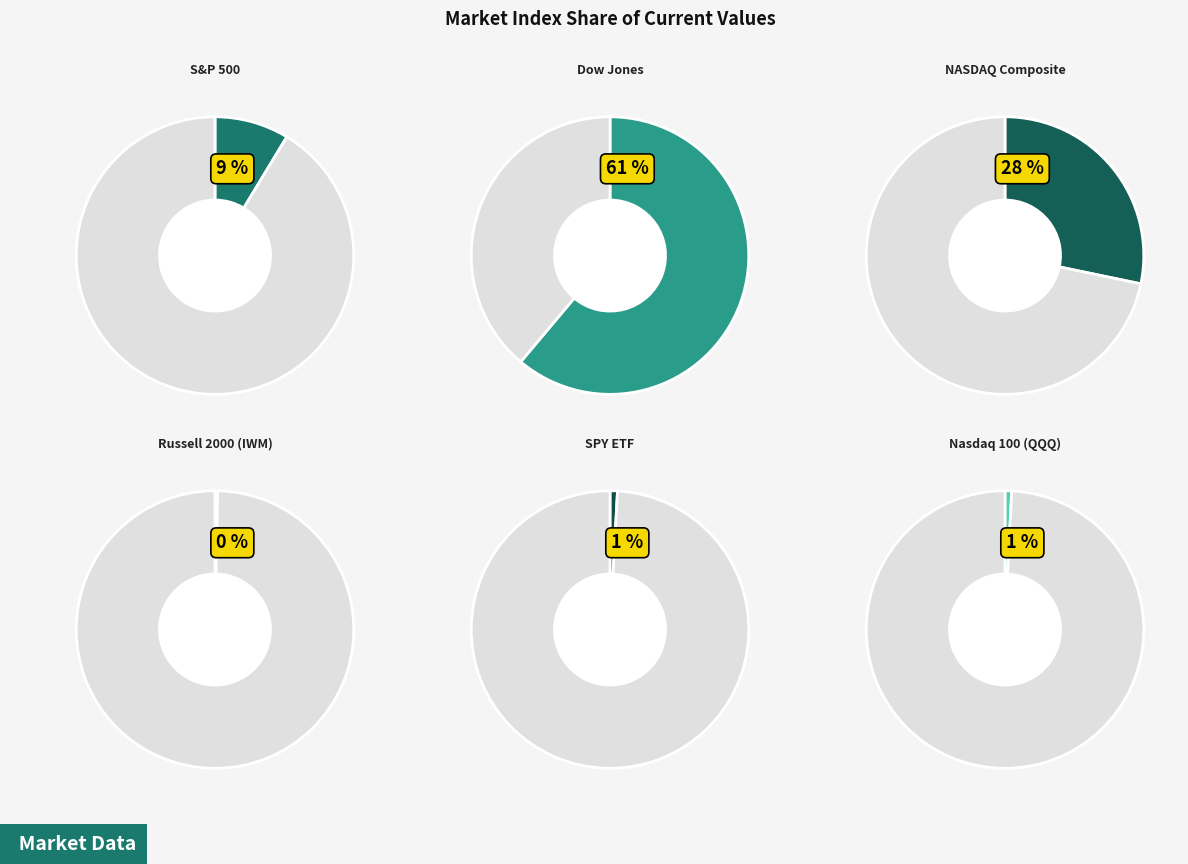

What percentage is the S&P 500 slice, to the nearest percent?

9%